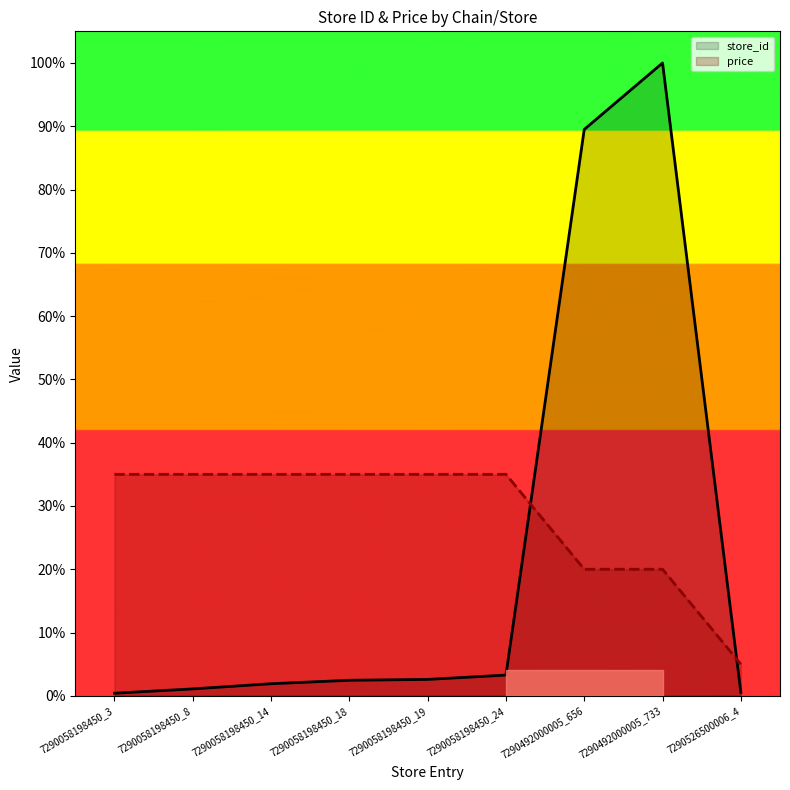

What value does the price series have at 7290058198450_14?

0.3